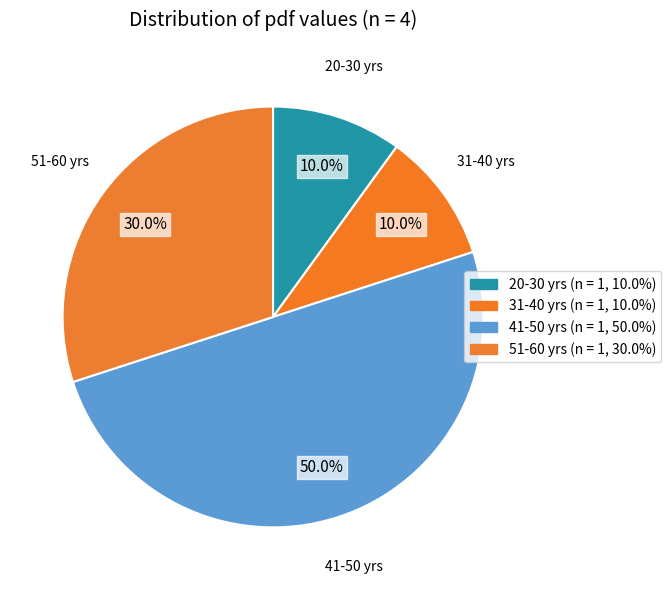

How many segments does this pie chart have?

4